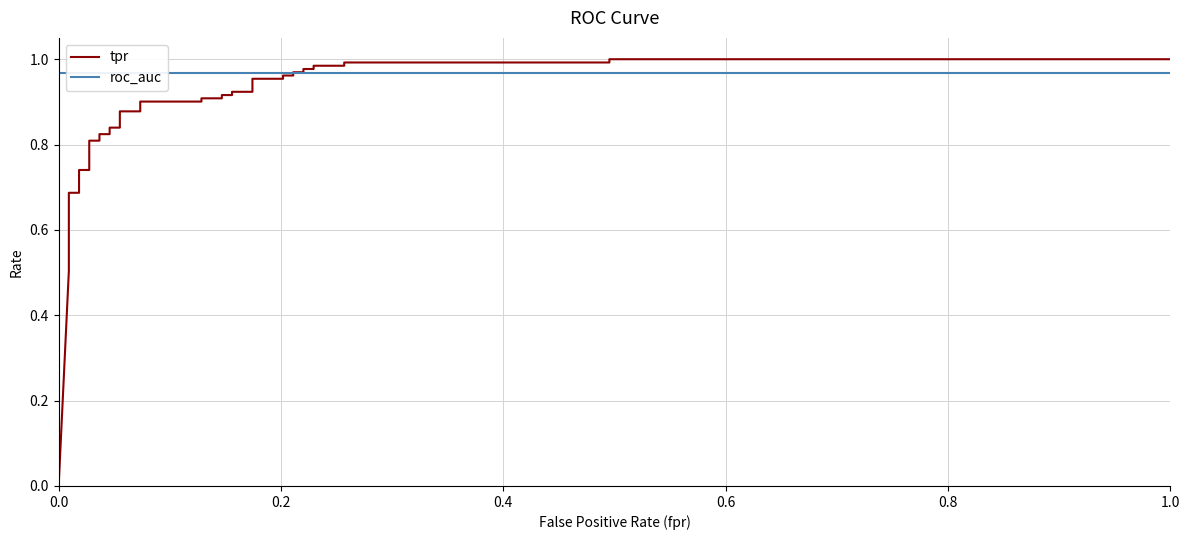

True or false: tpr has a value of 1.2 at 13.

False